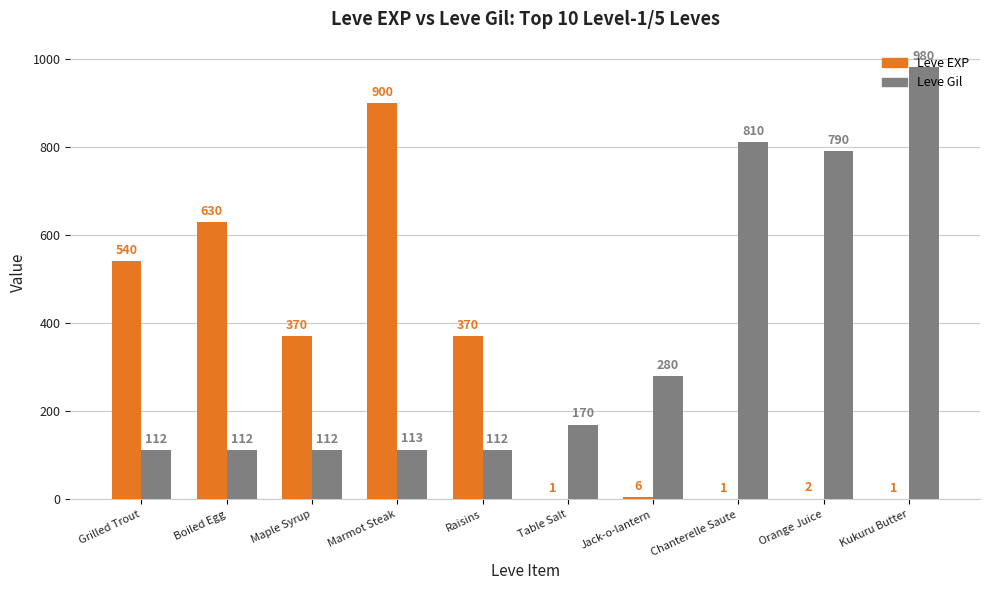

True or false: Leve Gil has a value of 112 at Grilled Trout.

True